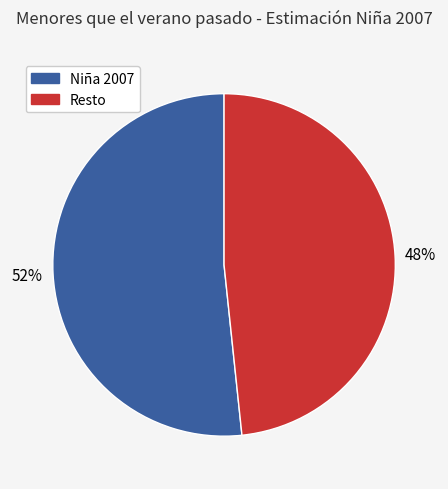

Which category has the smallest portion of the pie?

Resto